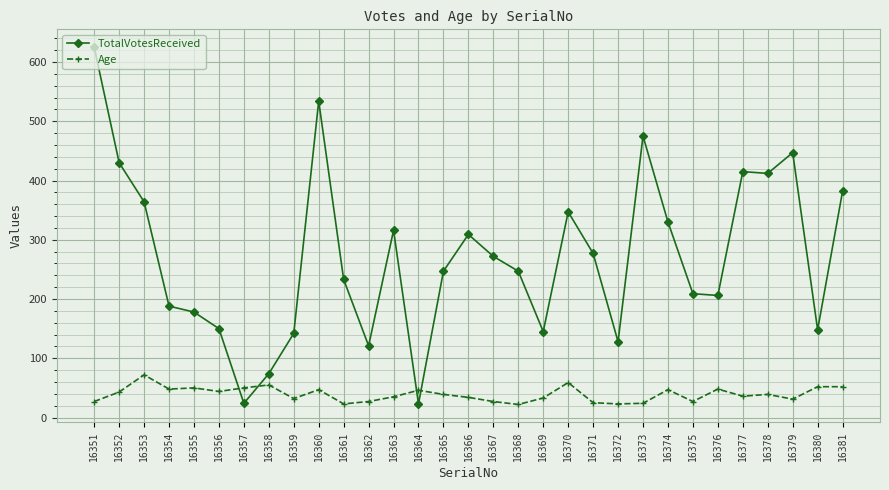

What is the difference between the second highest and second lowest values in the Age series?

36